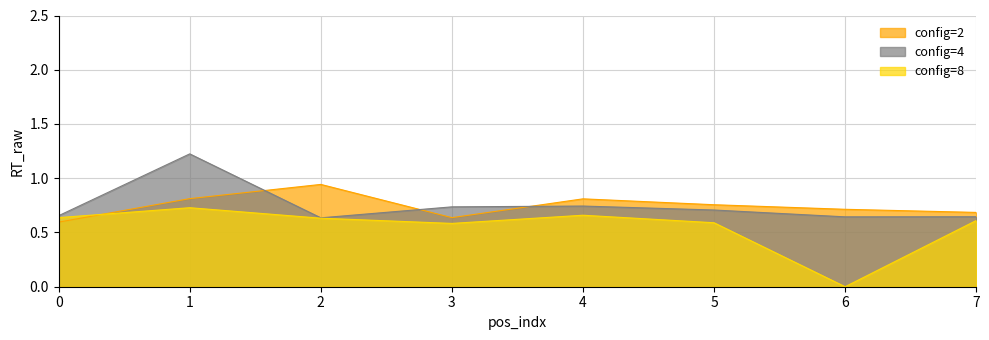

How many lines are shown in the chart?

3